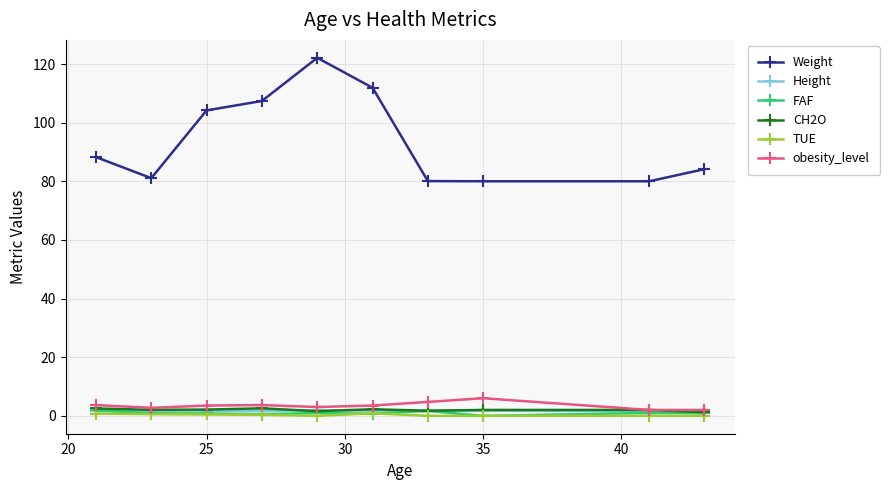

Which series has the widest spread of values?

Weight